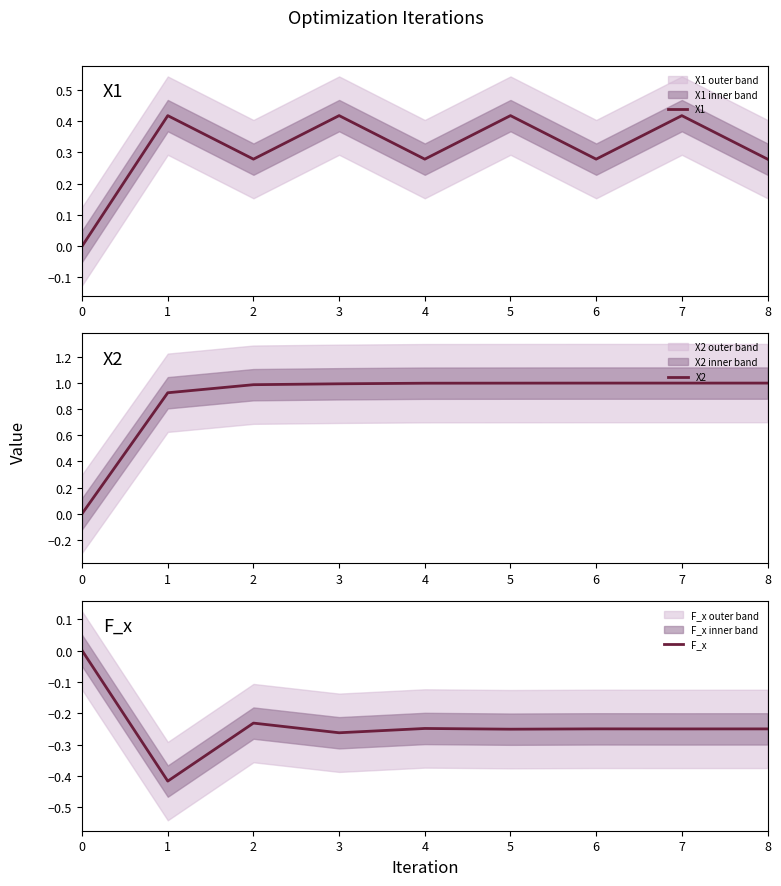

How many interior local peaks does the X1 series have?

4